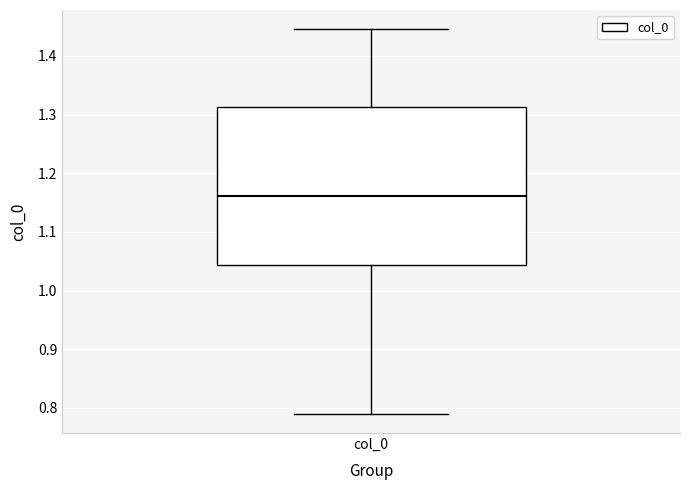

Transcribe this box plot: give where the median line is, the range the box spans, and where the two whiskers end, as read against the y-axis. The values are not printed on the chart, so give them approximately, as read against the axis.

median 1.16, box 1.04 to 1.31, whiskers 0.79 to 1.45